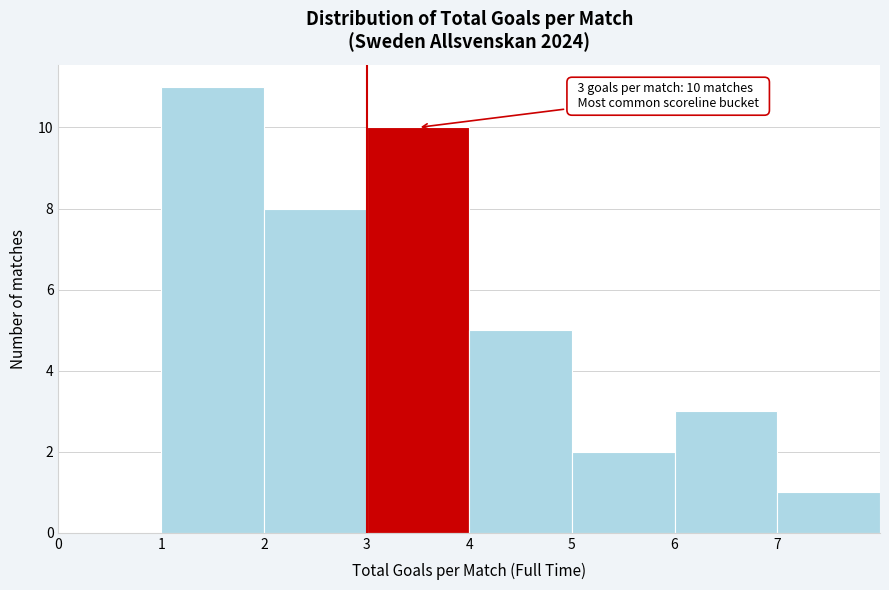

Which range on the x-axis has the tallest bar?

1 to 2